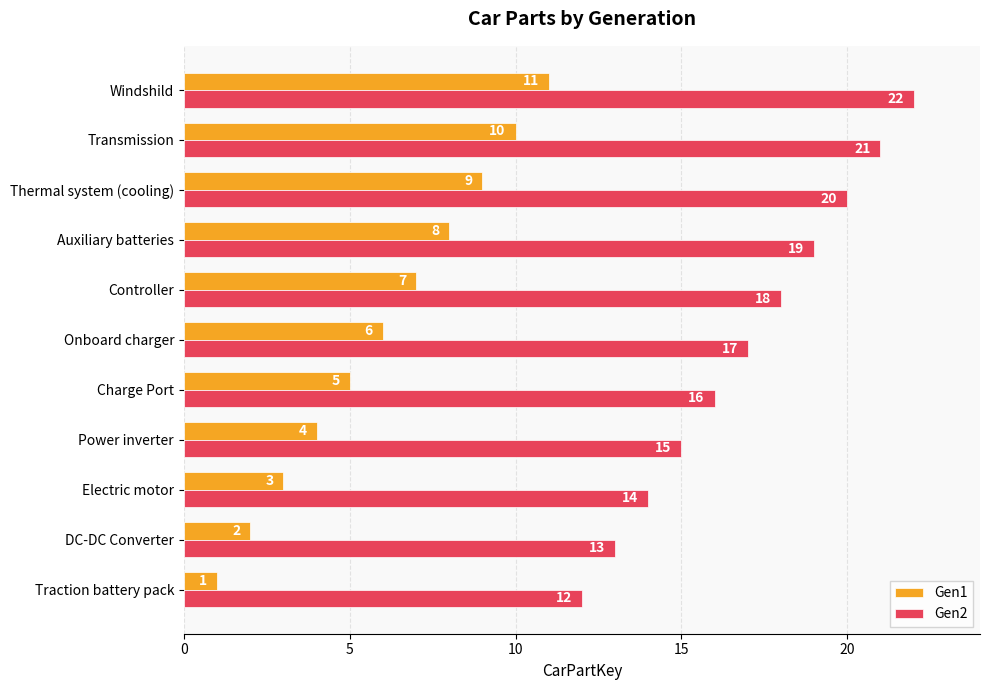

What are all the series names shown in the legend?

Gen1, Gen2